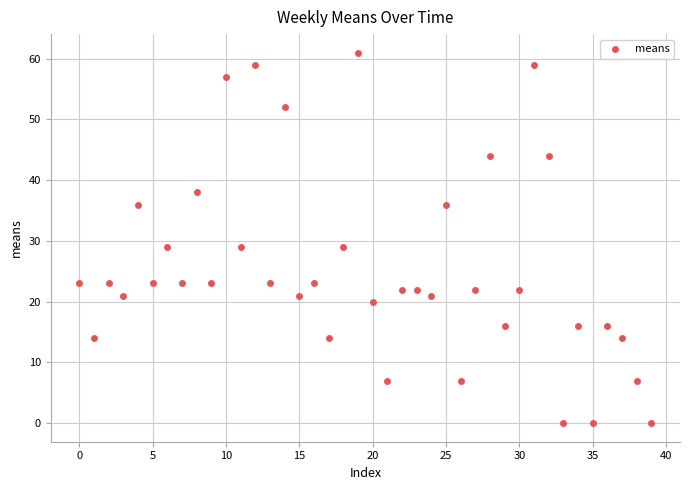

What is the range of Y values (max minus min)?

61